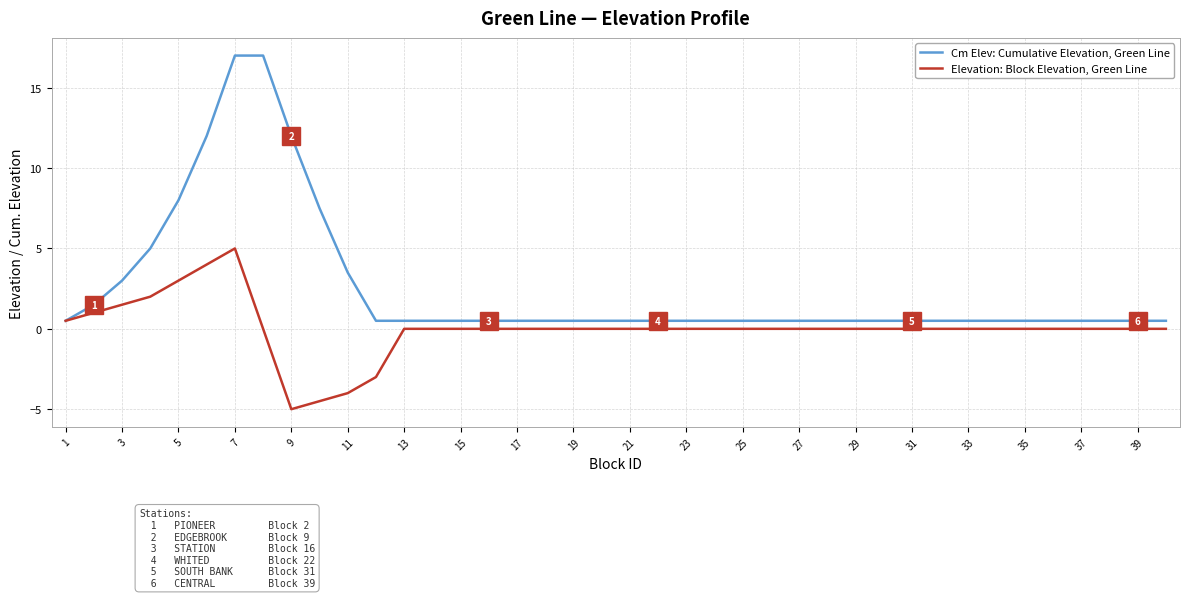

What is the smallest value displayed?

-5.0